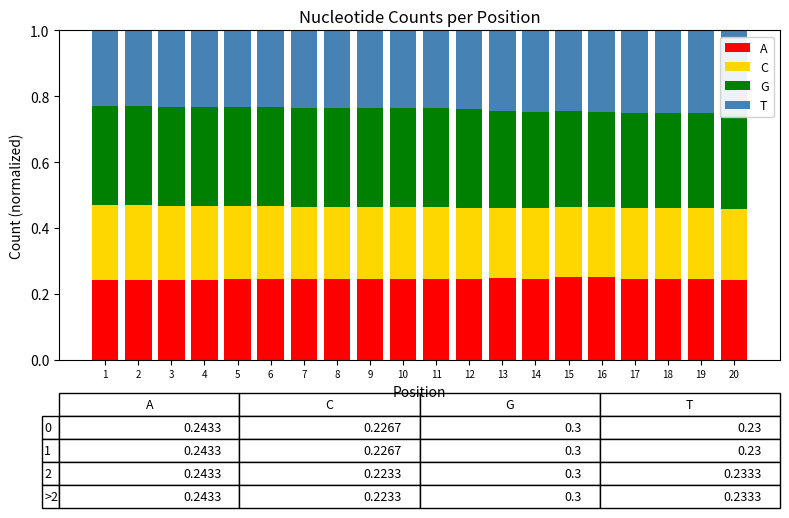

True or false: T has a value of 0.4 at 17.

False